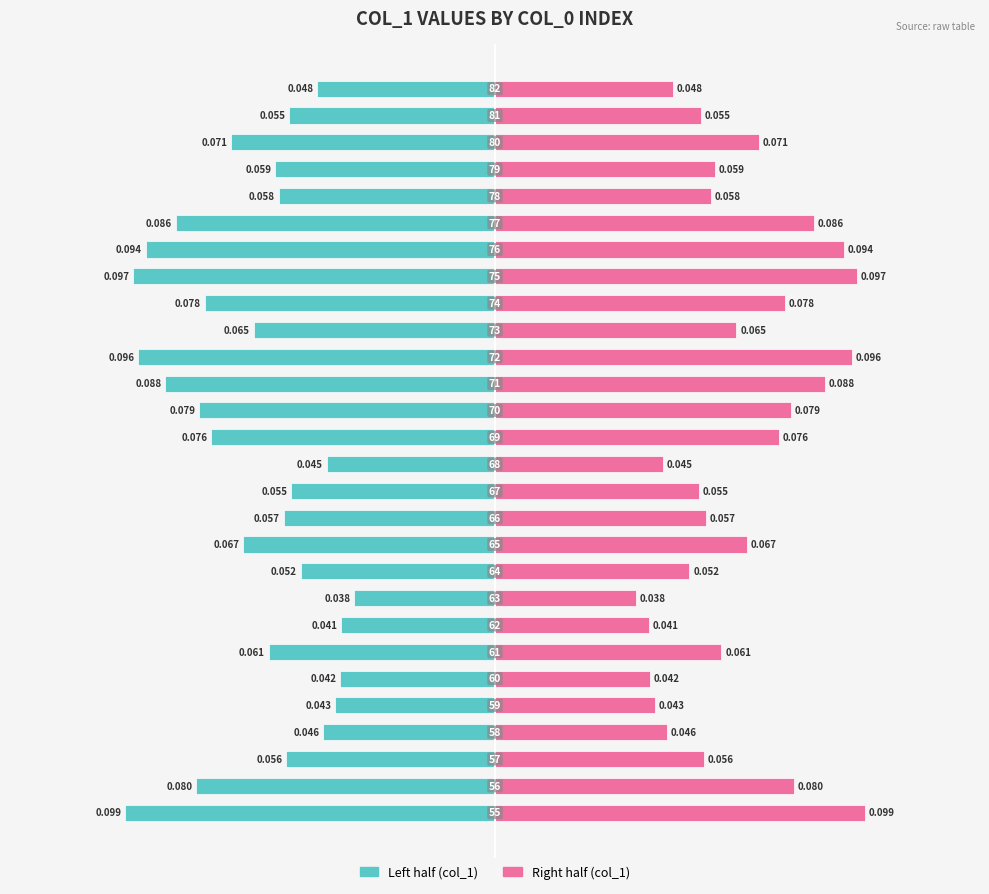

Reading right to left, extract all data points from this chart.

Negative half: -0.0	-0.1	-0.1	-0.1	-0.1	-0.1	-0.1	-0.1	-0.1	-0.1	-0.1	-0.1	-0.1	-0.1	-0.0	-0.1	-0.1	-0.1	-0.1	-0.0	-0.0	-0.1	-0.0	-0.0	-0.0	-0.1	-0.1	-0.1
Positive half: 0.0	0.1	0.1	0.1	0.1	0.1	0.1	0.1	0.1	0.1	0.1	0.1	0.1	0.1	0.0	0.1	0.1	0.1	0.1	0.0	0.0	0.1	0.0	0.0	0.0	0.1	0.1	0.1